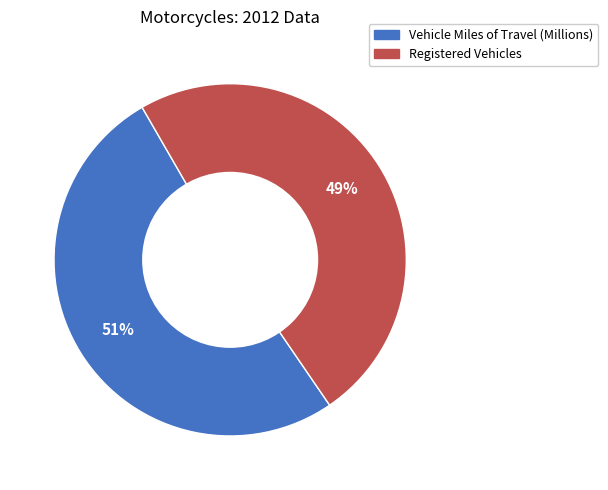

Is the sum of Vehicle Miles of Travel (Millions) and Registered Vehicles greater than half?

Yes